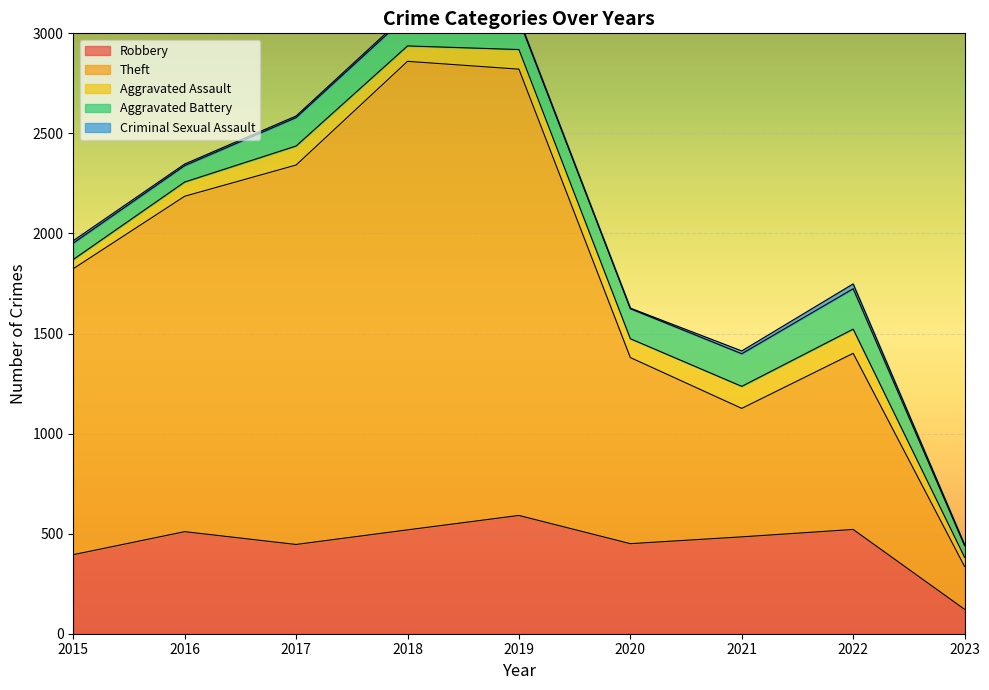

What is the sum of the Robbery values at 2020 and 2022?

971